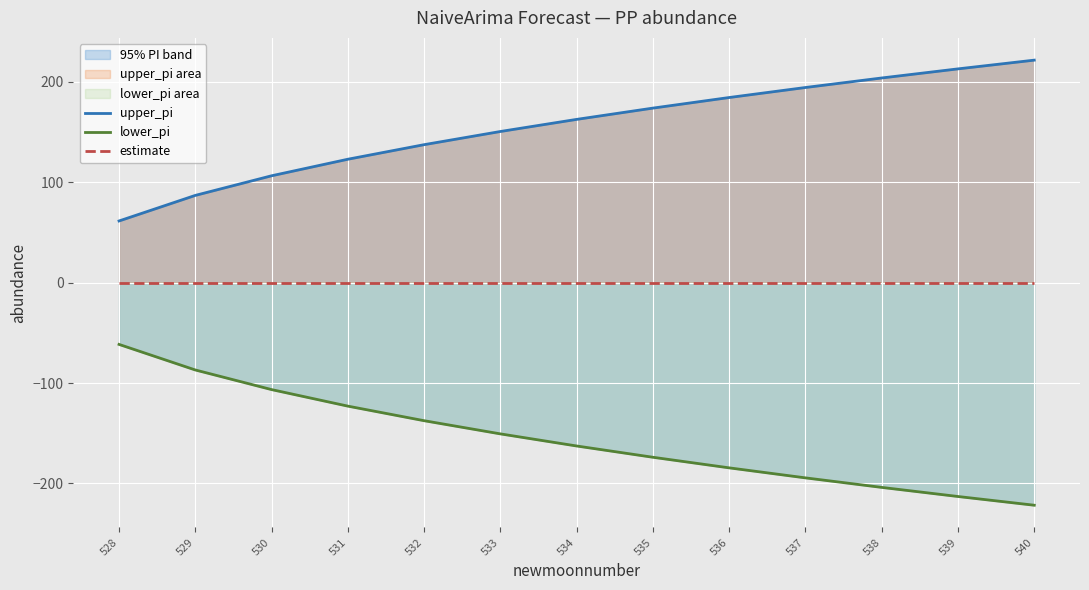

True or false: lower_pi and estimate intersect in this chart.

False